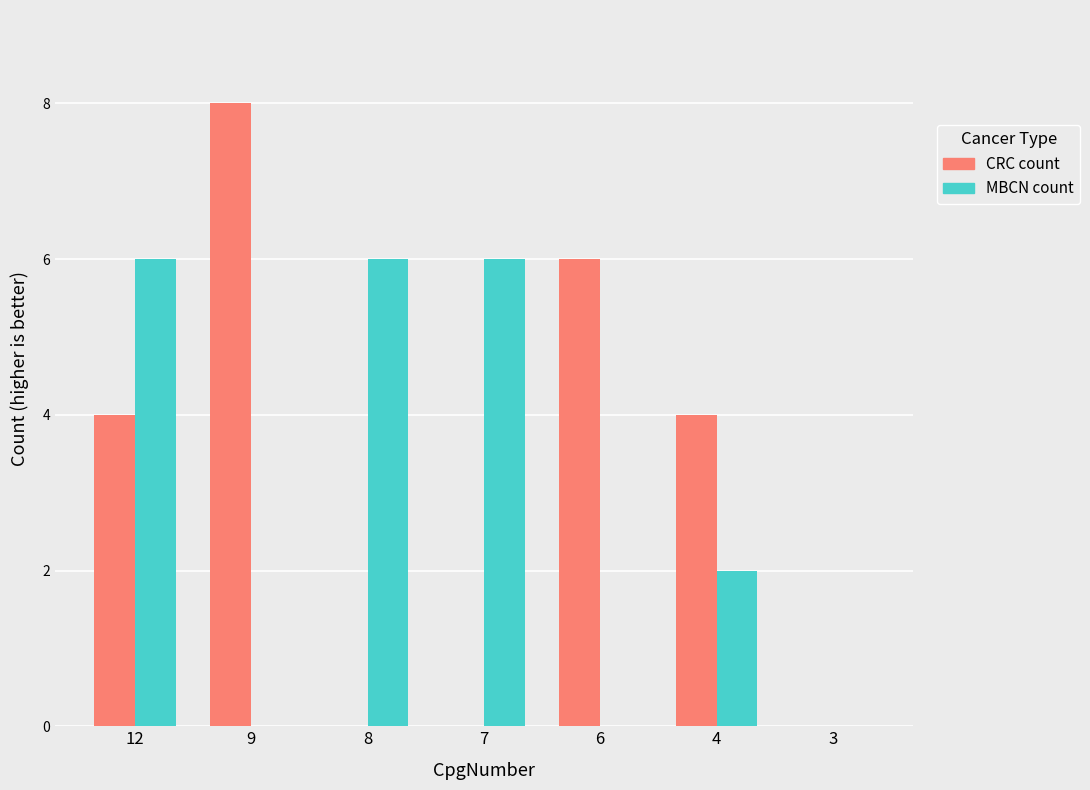

Reading left to right, list all the values displayed in this chart.

CRC count: 12=4	9=8	8=0	7=0	6=6	4=4	3=0
MBCN count: 12=6	9=0	8=6	7=6	6=0	4=2	3=0